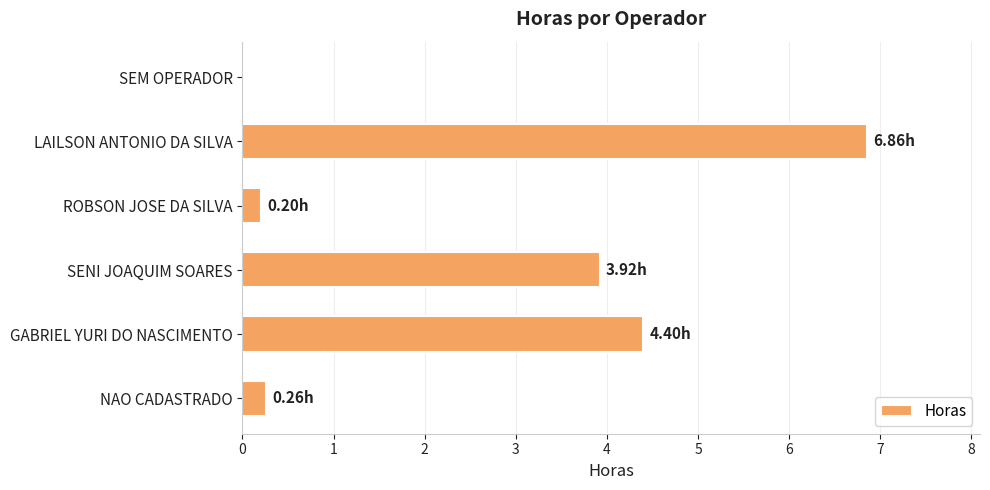

Between GABRIEL YURI DO NASCIMENTO and SEM OPERADOR, which is larger?

GABRIEL YURI DO NASCIMENTO